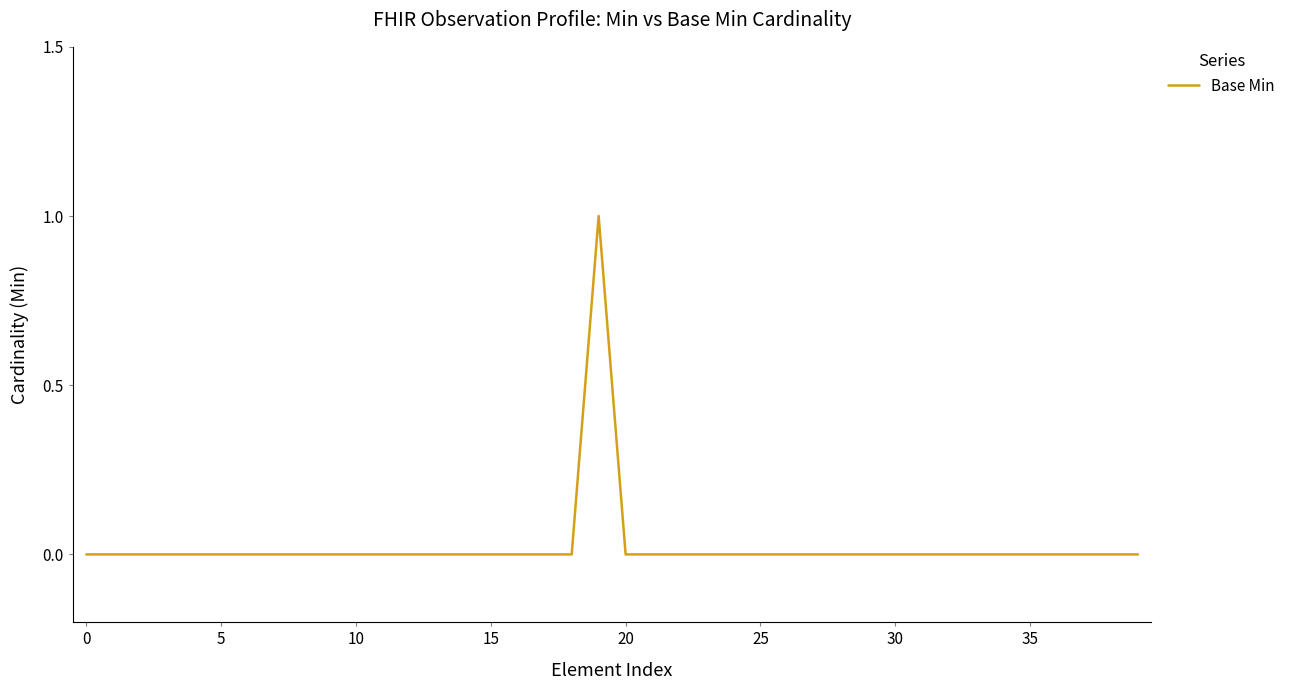

True or false: the data has more than 0 interior local peaks.

True